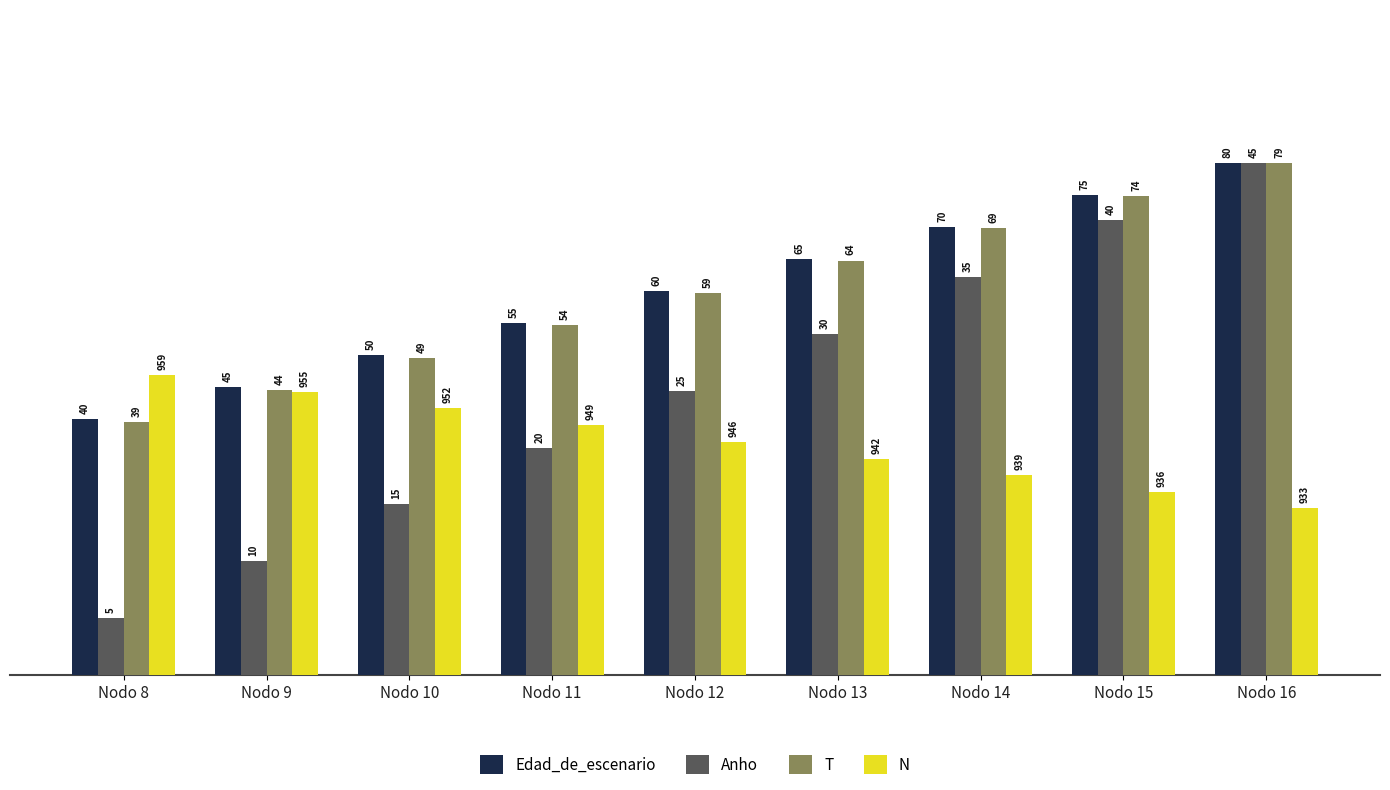

How many groups of bars are there?

9